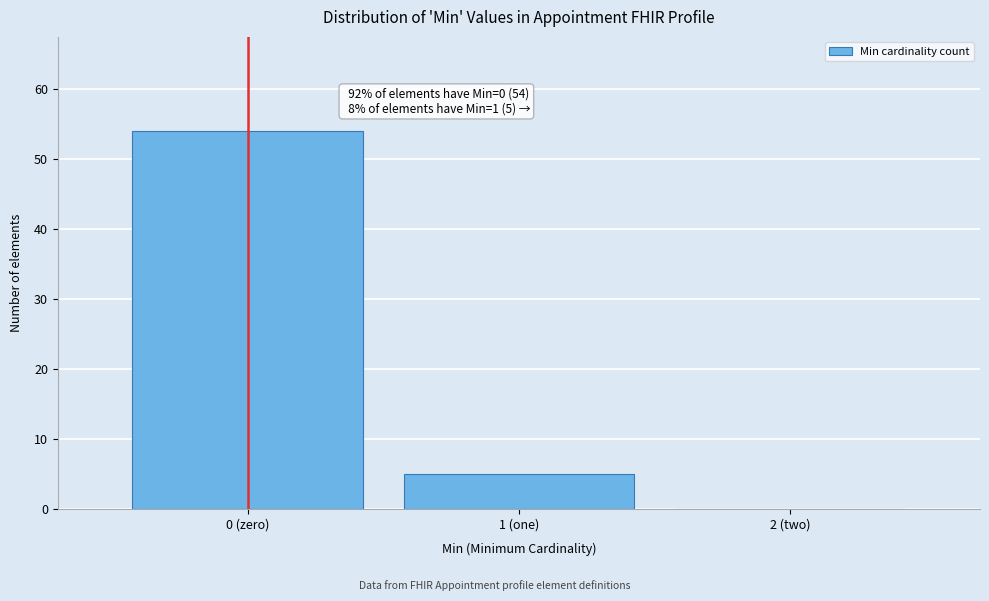

Reading left to right, what are all the values shown in this chart?

0 (zero)=54	1 (one)=5	2 (two)=0